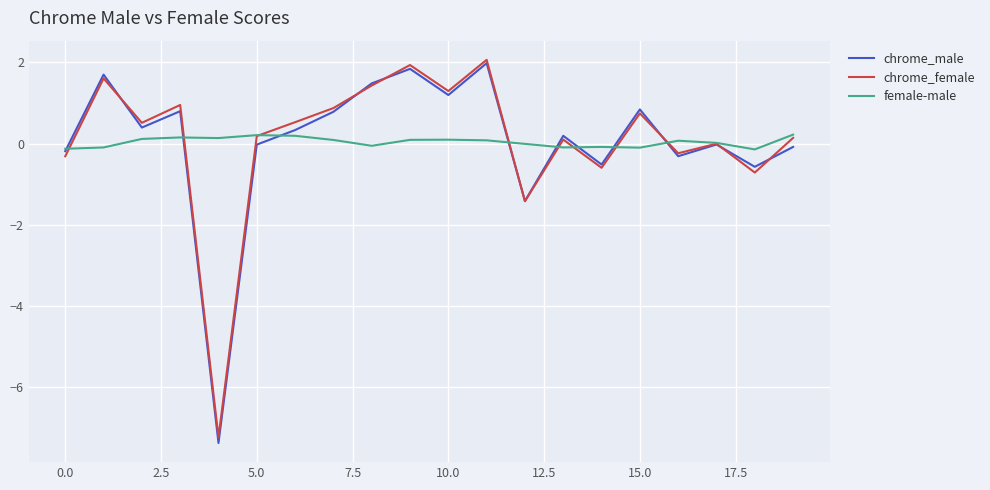

Which series has the largest range (max minus min)?

chrome_male